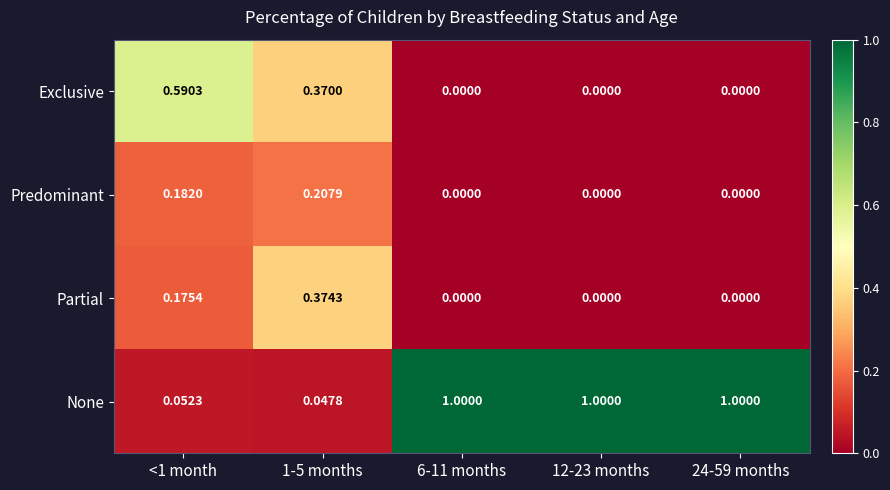

Rank the series by their maximum value, from highest to lowest.

None, Exclusive, Partial, Predominant